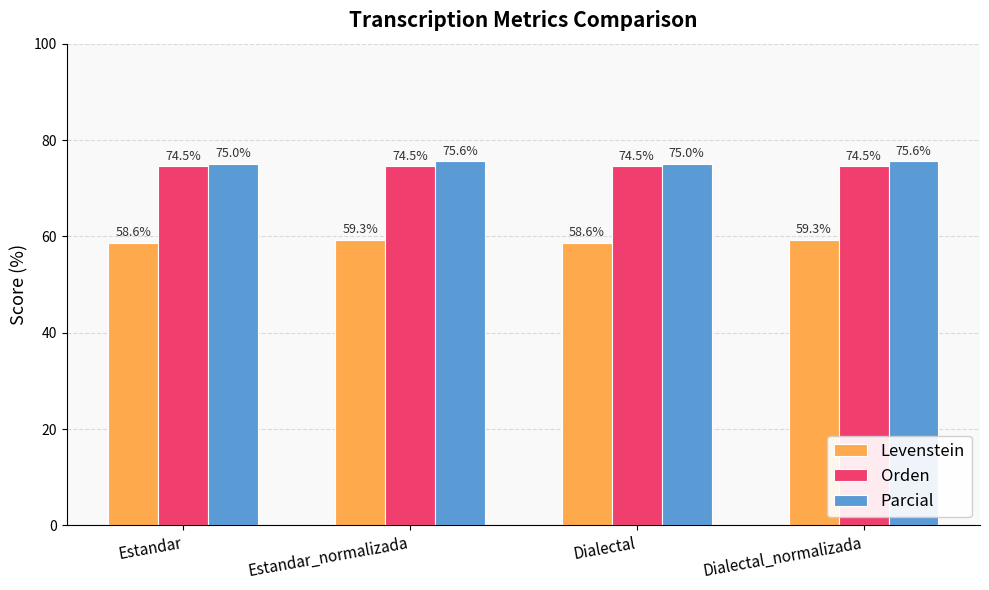

Is the value of Levenstein at Estandar_normalizada greater than the value of Orden at Dialectal?

No